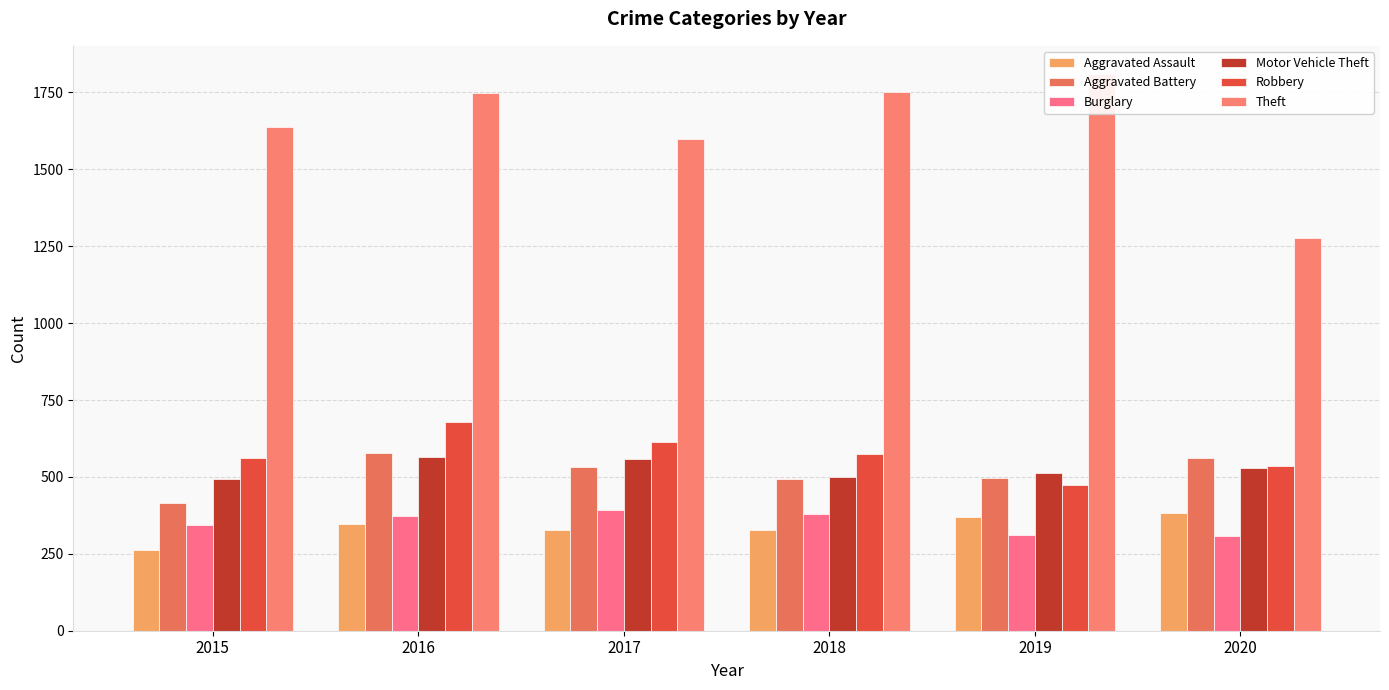

Which category has the highest value in the Burglary series?

2017